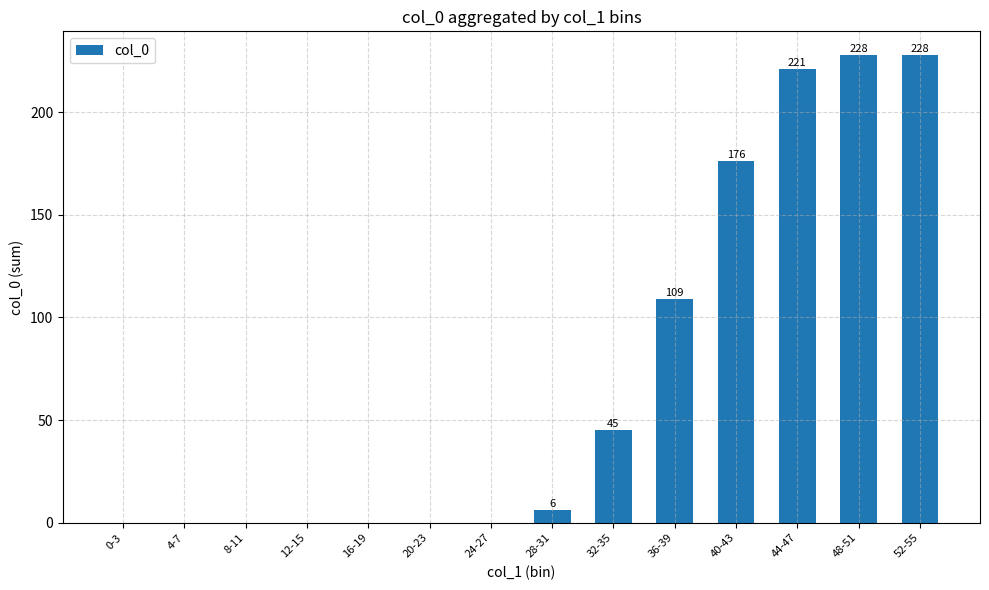

What is the greatest value displayed?

228